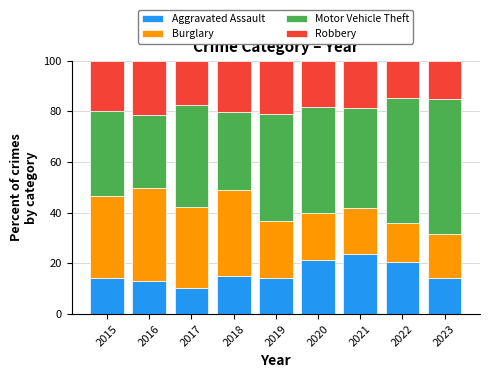

How many bars are there in total?

9